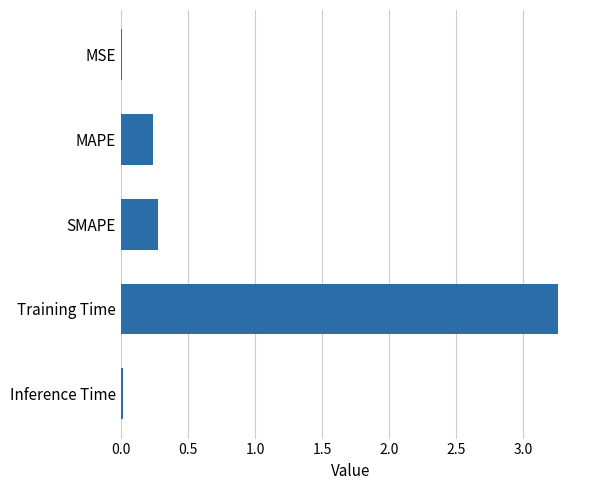

Which category has the highest value across all series?

Training Time